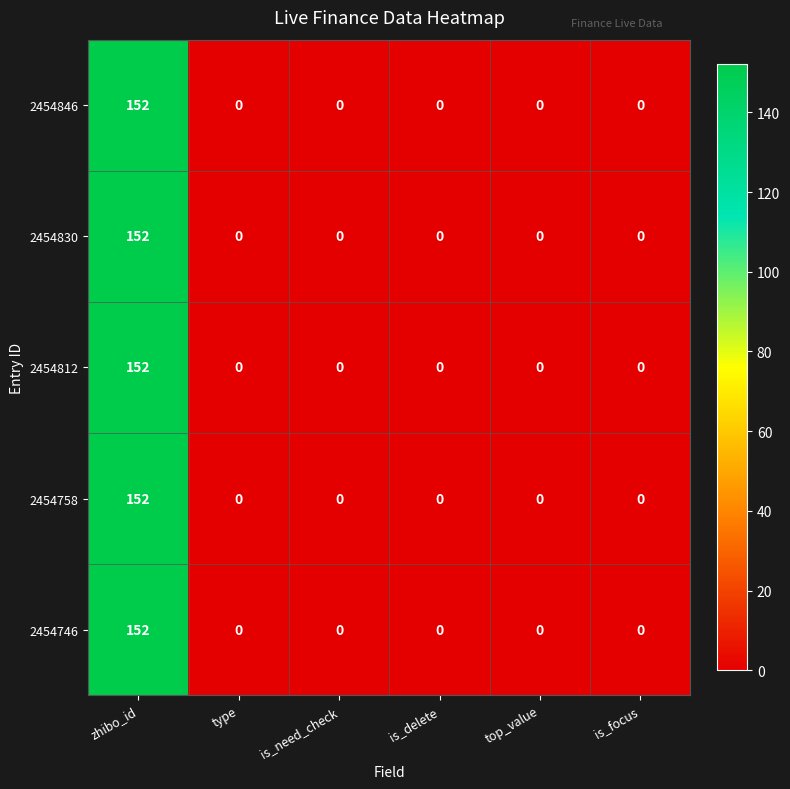

How many values in the 2454830 series exceed 0?

1